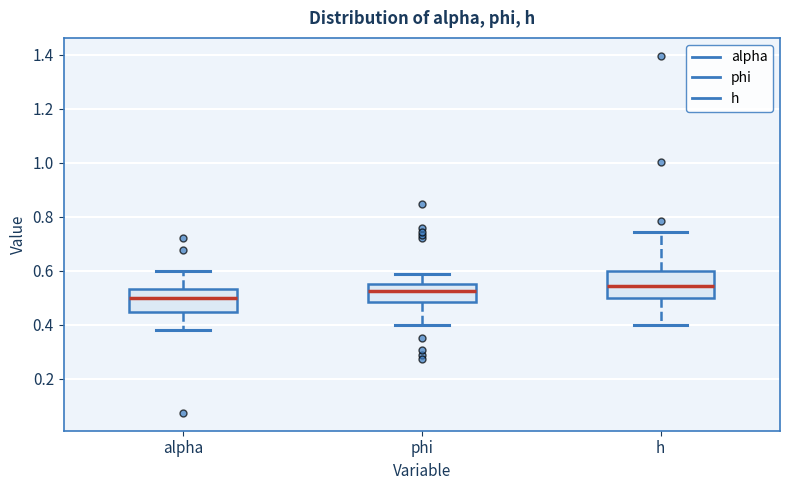

Reading left to right, read every box against the y-axis: the position of its median line, the range the box covers, and the ends of its whiskers. The values are not printed on the chart, so give them approximately, as read against the axis.

alpha: median 0.50, box 0.44 to 0.54, whiskers 0.38 to 0.60
phi: median 0.52, box 0.48 to 0.56, whiskers 0.40 to 0.58
h: median 0.54, box 0.50 to 0.60, whiskers 0.40 to 0.74